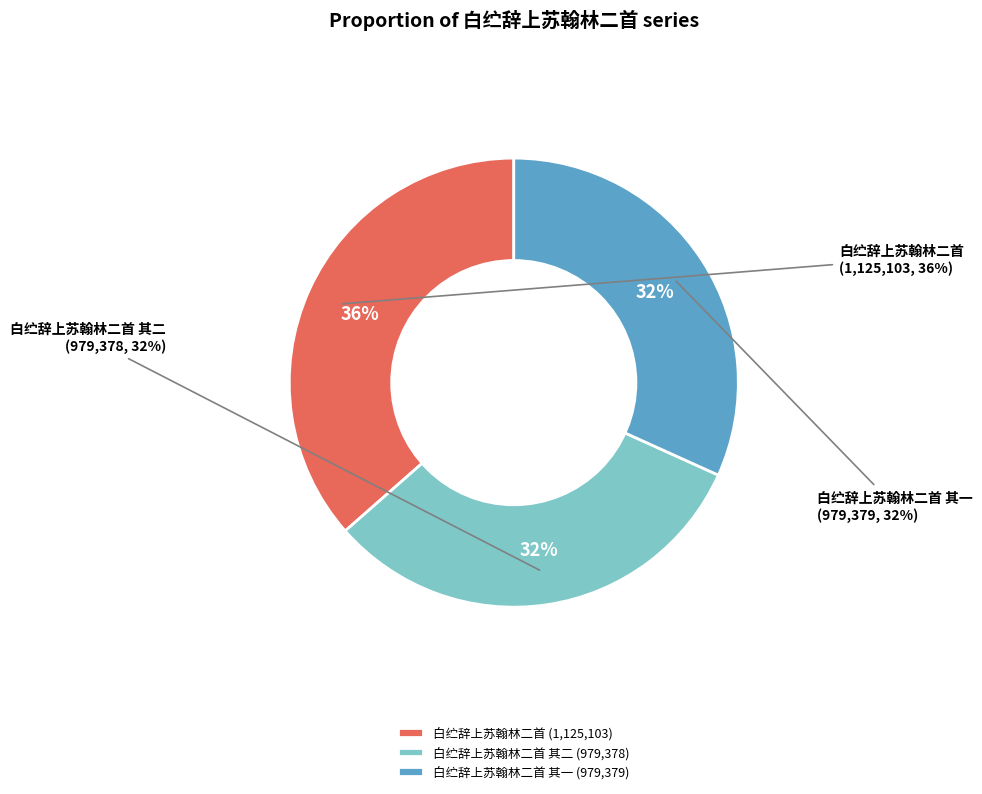

Is 白纻辞上苏翰林二首 其二 the majority of the pie?

No